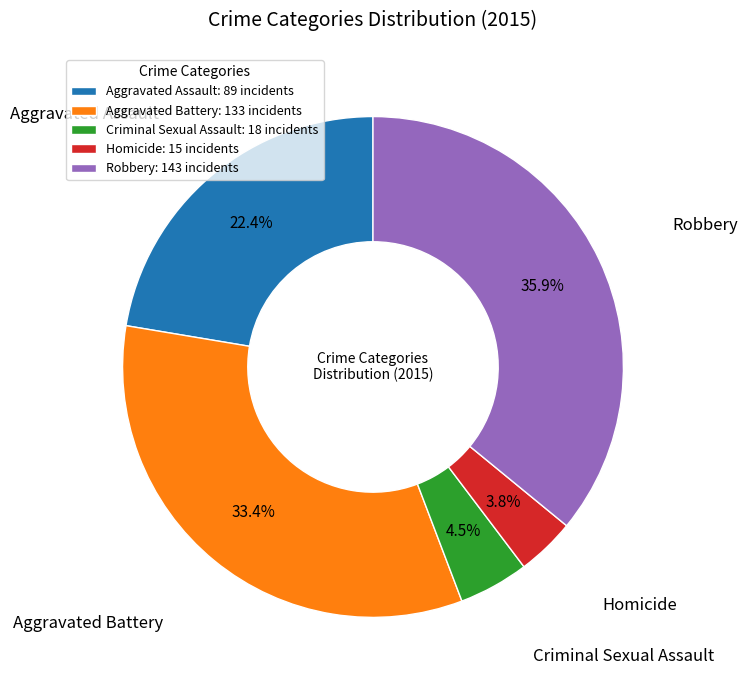

What percentage is NOT represented by Aggravated Assault?

77.6%